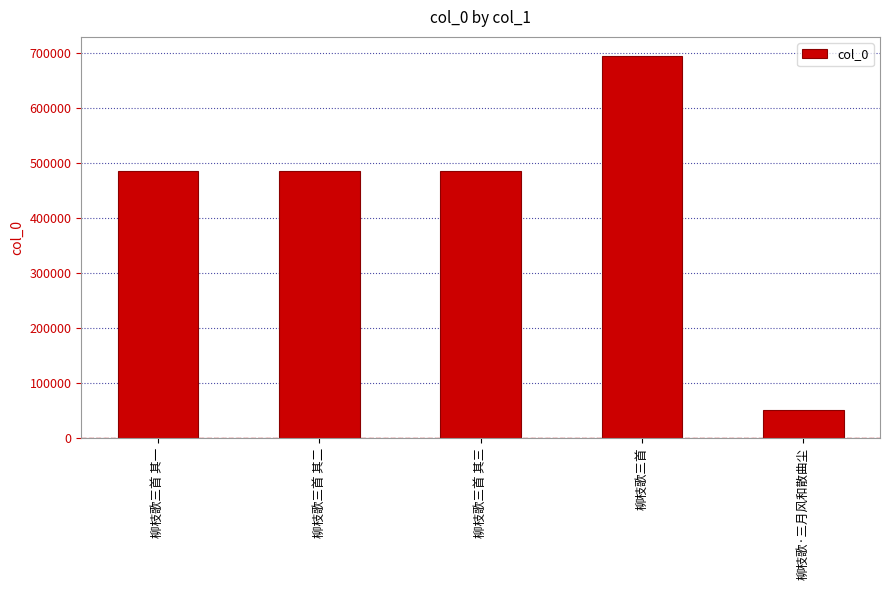

What is the sum of the values at 柳枝歌三首 and 柳枝歌三首 其二?

1181121